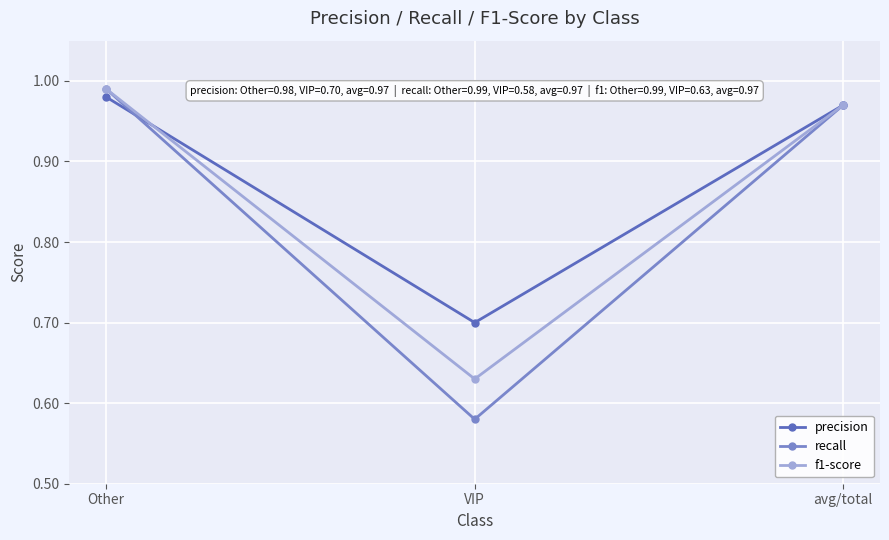

At which category is the sum across all series the highest?

Other